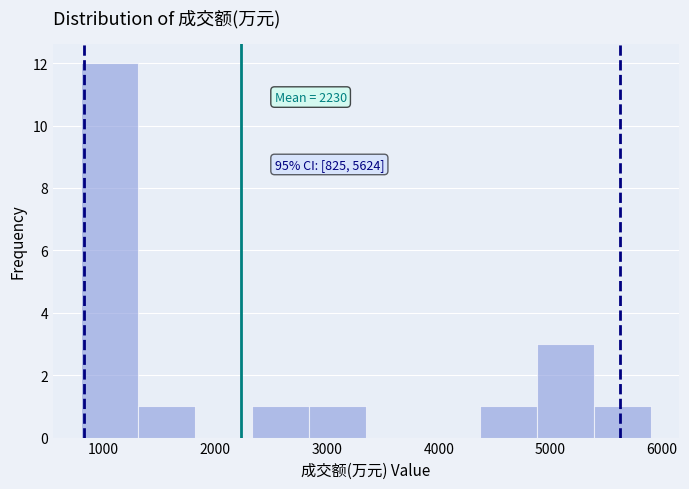

Over which range of the x-axis is the bar tallest?

800 to 1300